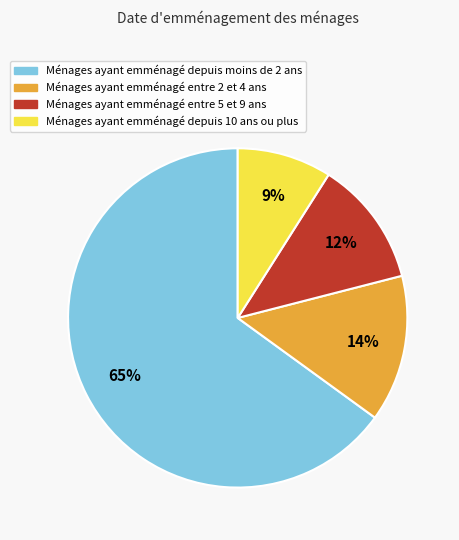

To the nearest percent, what is the difference between the largest and smallest slice percentages?

56%